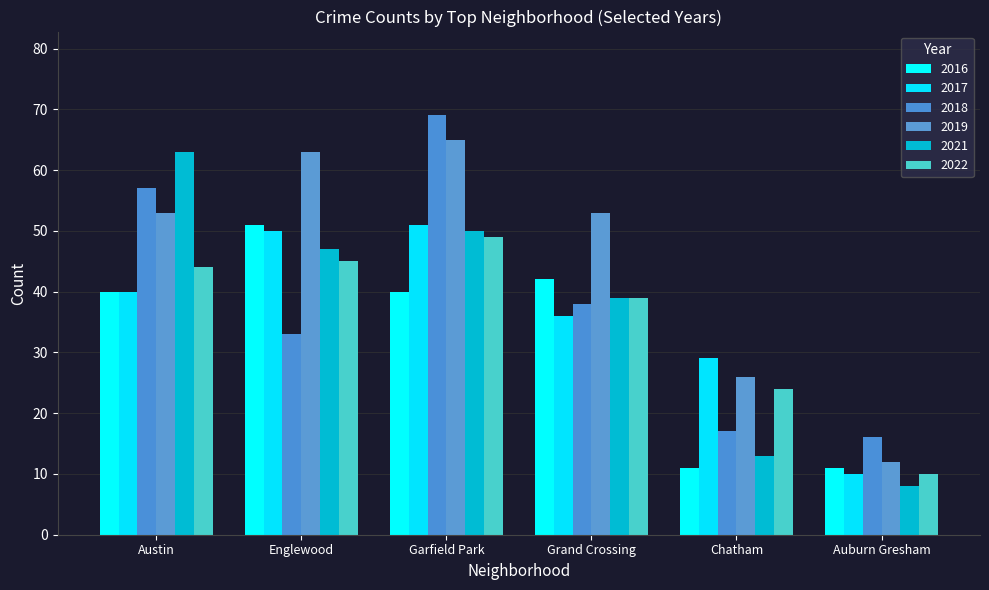

What is the value of the 2017 bar at the 6th from the left?

10